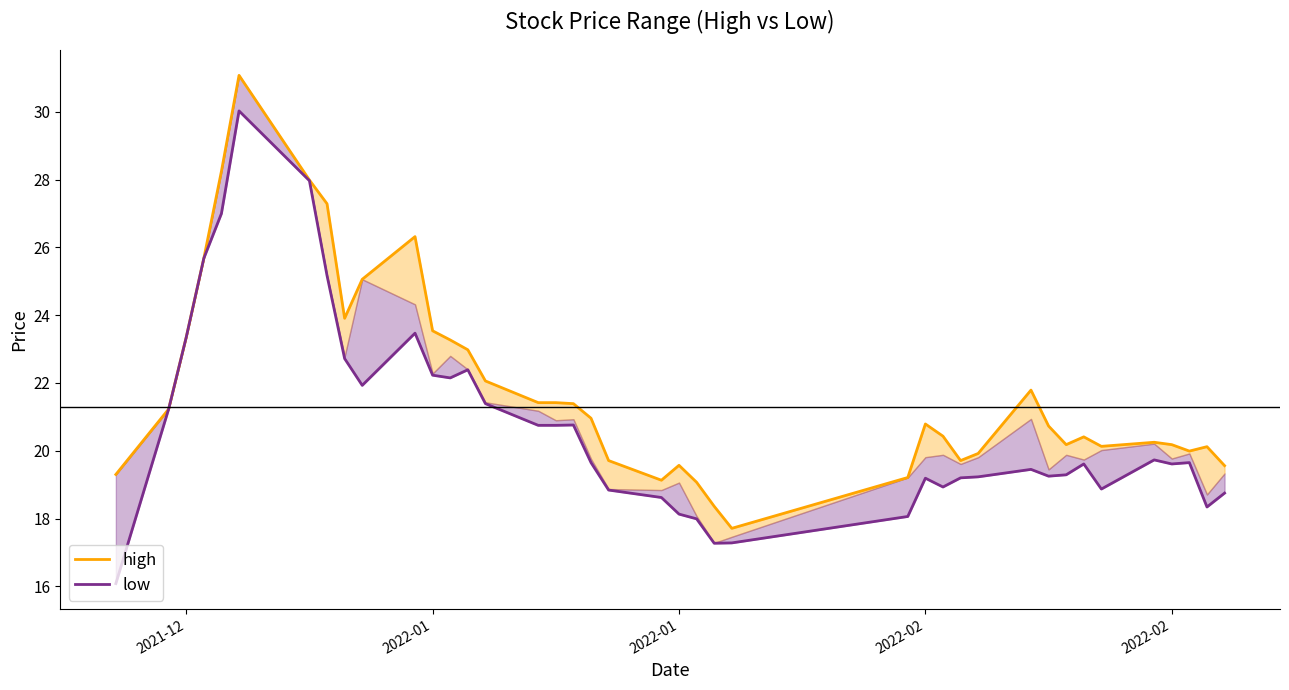

True or false: low has more than 1 interior local peaks.

True